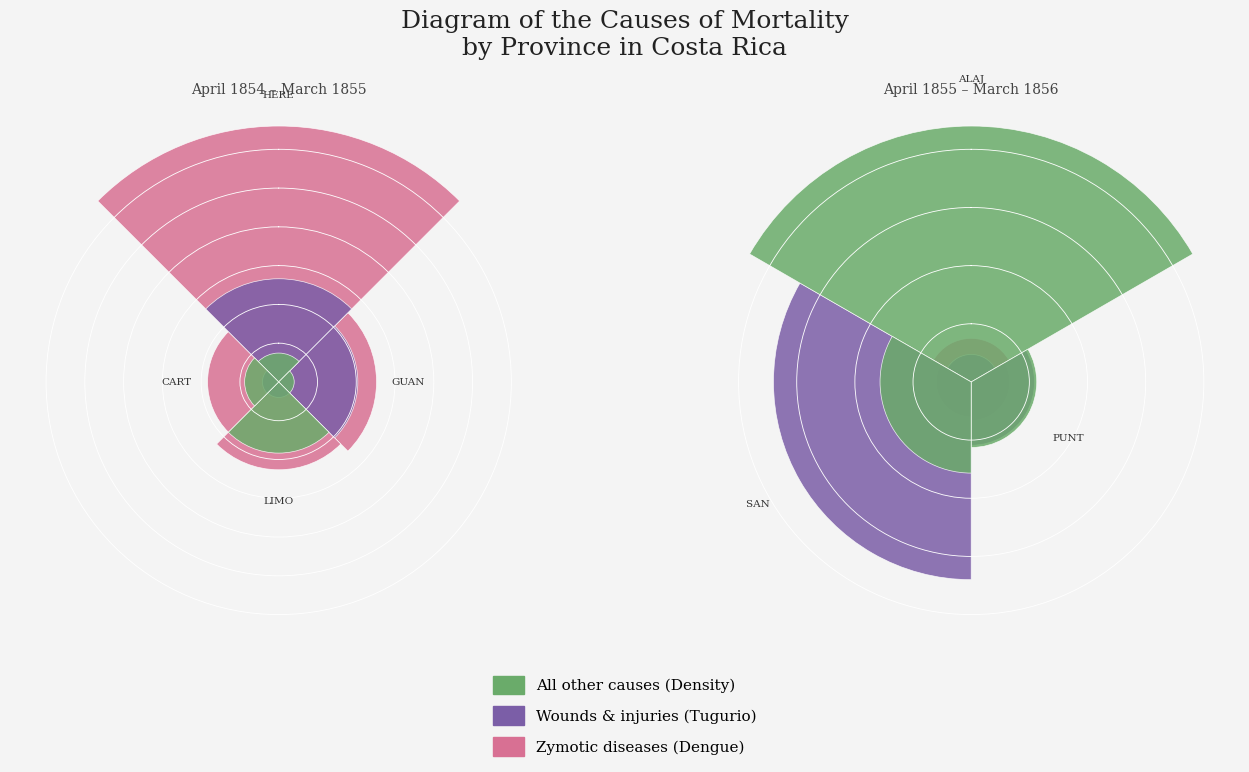

Is it true that Tugurio index (Wounds) equals 0.9 at 2?

False